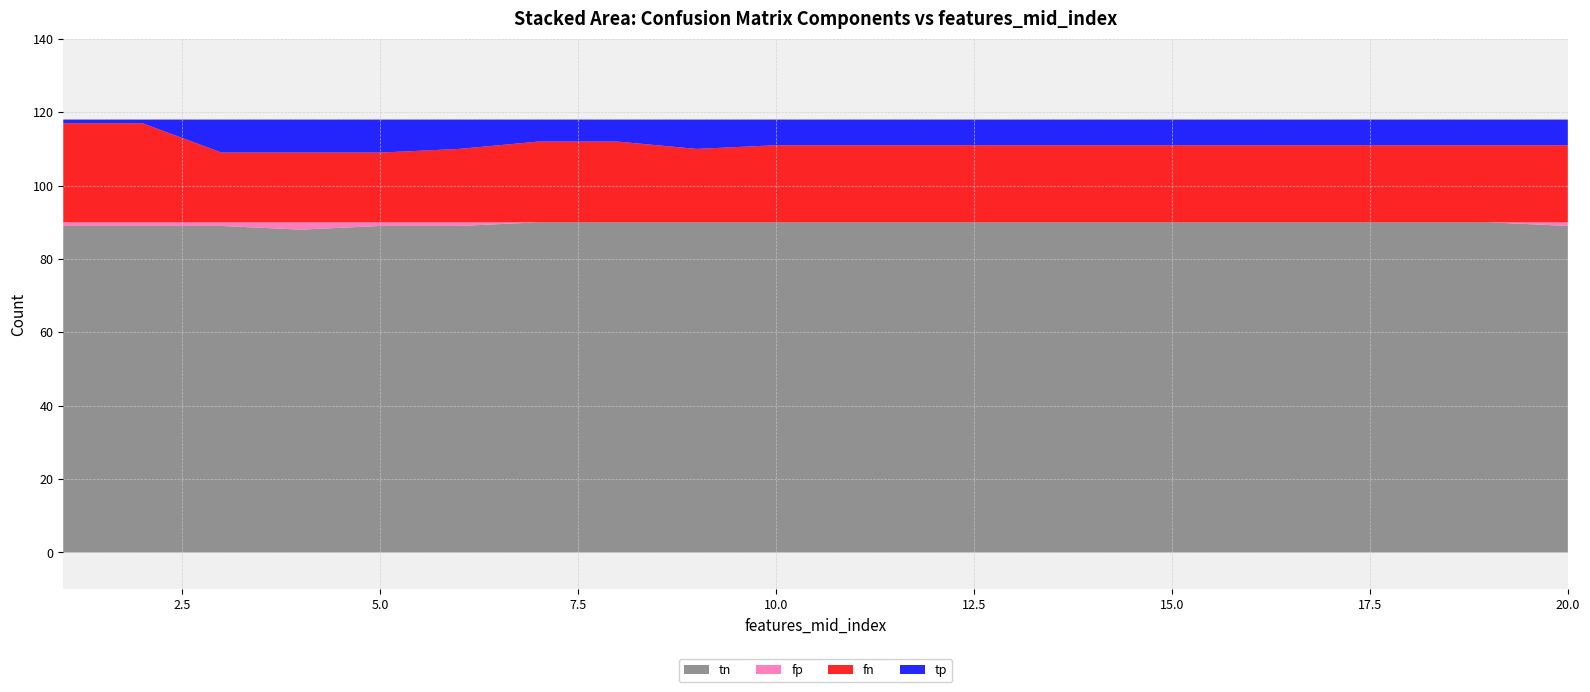

Reading right to left, list all the values displayed in this chart.

tn: 20=89	19=90	18=90	17=90	16=90	15=90	14=90	13=90	12=90	11=90	10=90	9=90	8=90	7=90	6=89	5=89	4=88	3=89	2=89	1=89
fp: 20=1	19=0	18=0	17=0	16=0	15=0	14=0	13=0	12=0	11=0	10=0	9=0	8=0	7=0	6=1	5=1	4=2	3=1	2=1	1=1
fn: 20=21	19=21	18=21	17=21	16=21	15=21	14=21	13=21	12=21	11=21	10=21	9=20	8=22	7=22	6=20	5=19	4=19	3=19	2=27	1=27
tp: 20=7	19=7	18=7	17=7	16=7	15=7	14=7	13=7	12=7	11=7	10=7	9=8	8=6	7=6	6=8	5=9	4=9	3=9	2=1	1=1